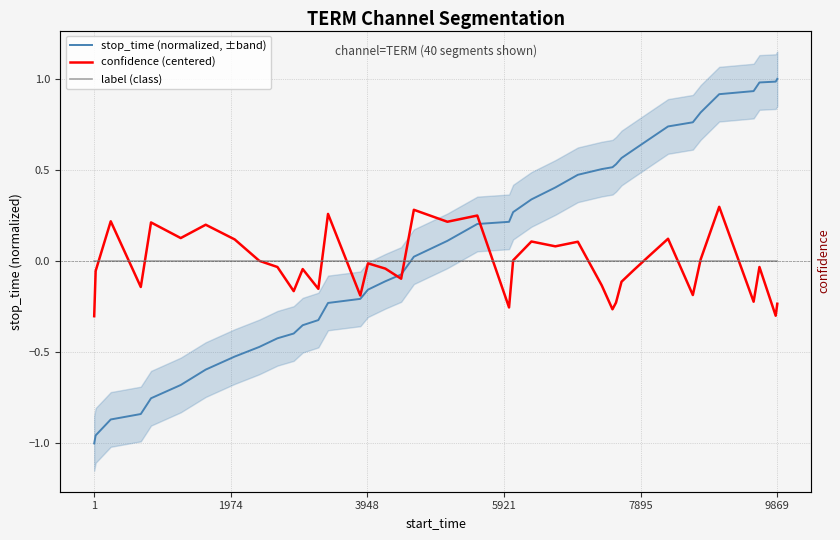

Which series has the largest range (max minus min)?

stop_time (normalized, ±band)